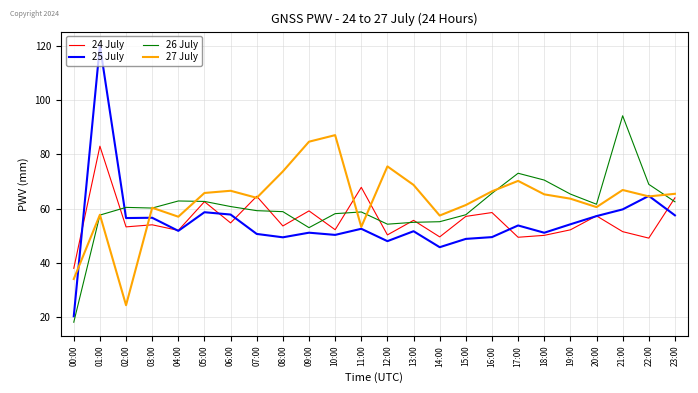

Is it true that 24 July equals 54.7 at 06:00?

True